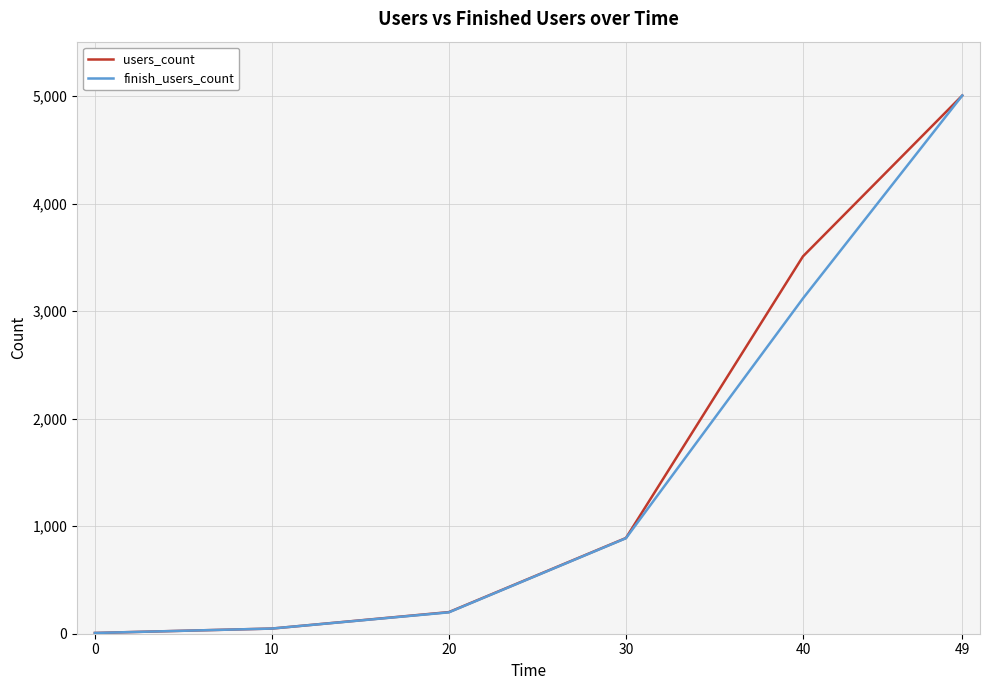

Which series changed the most between 20 and 49?

finish_users_count